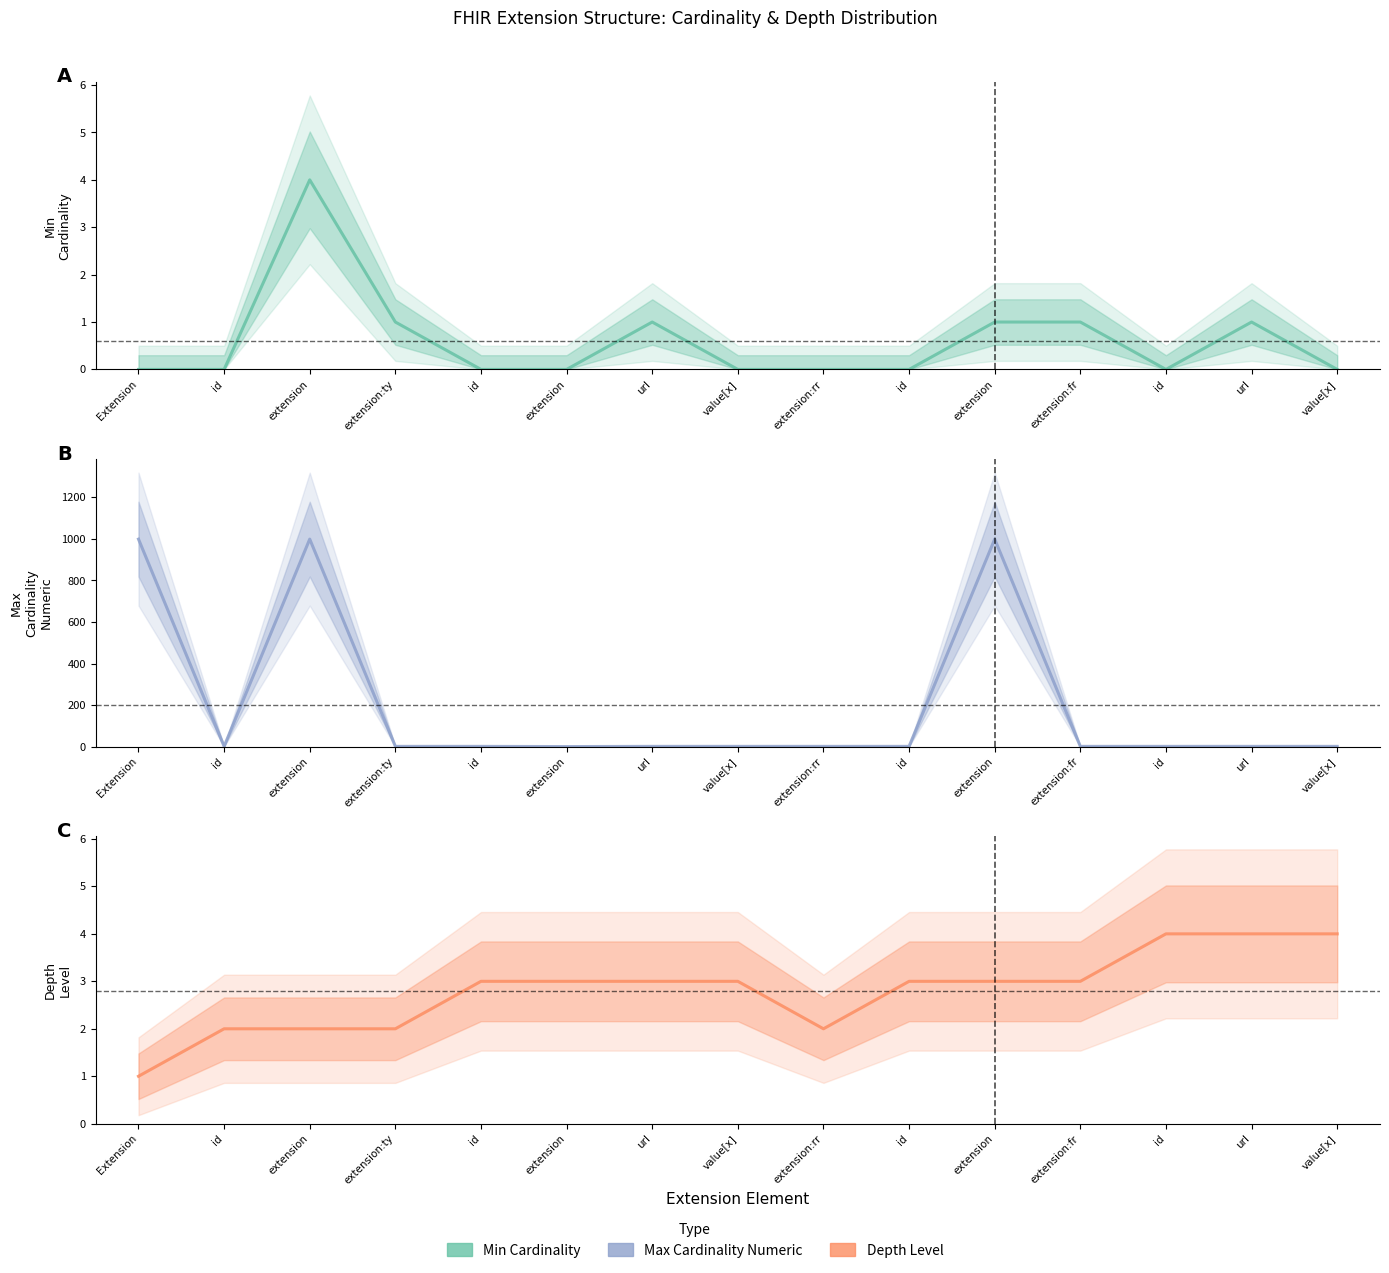

Which category has the lowest value in the Max Cardinality Numeric series?

extension